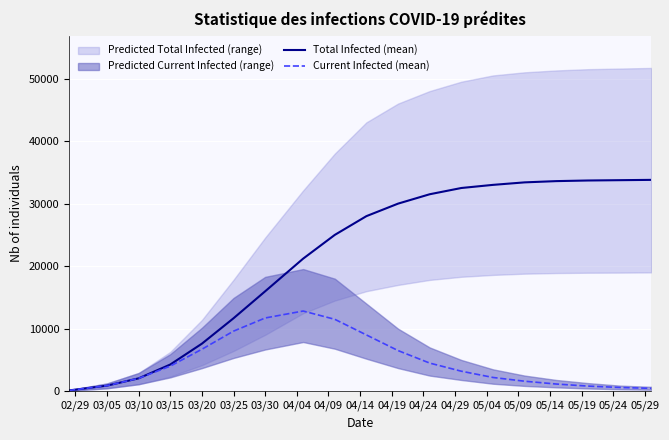

The value of Current Infected (mean) at 03/30 is 19633. True or false?

False